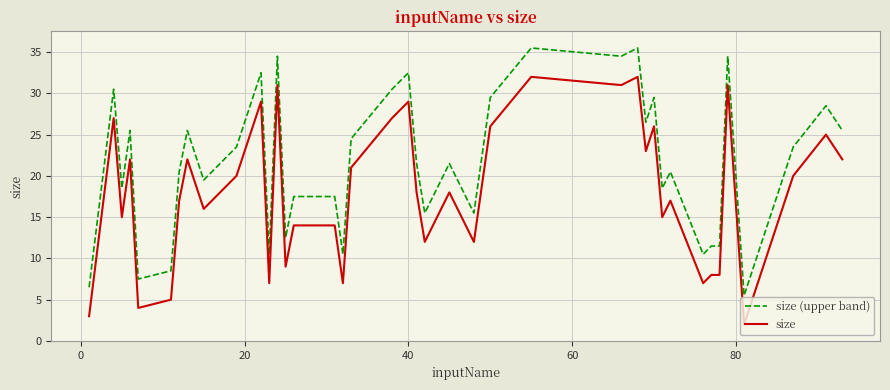

What is the greatest value displayed?

35.5